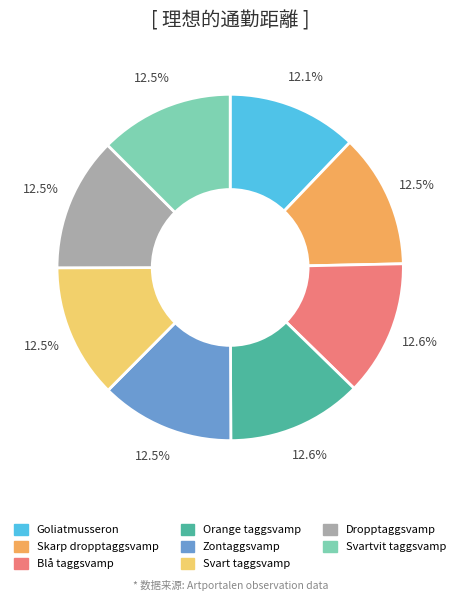

Does Skarp dropptaggsvamp represent more than half of the total?

No